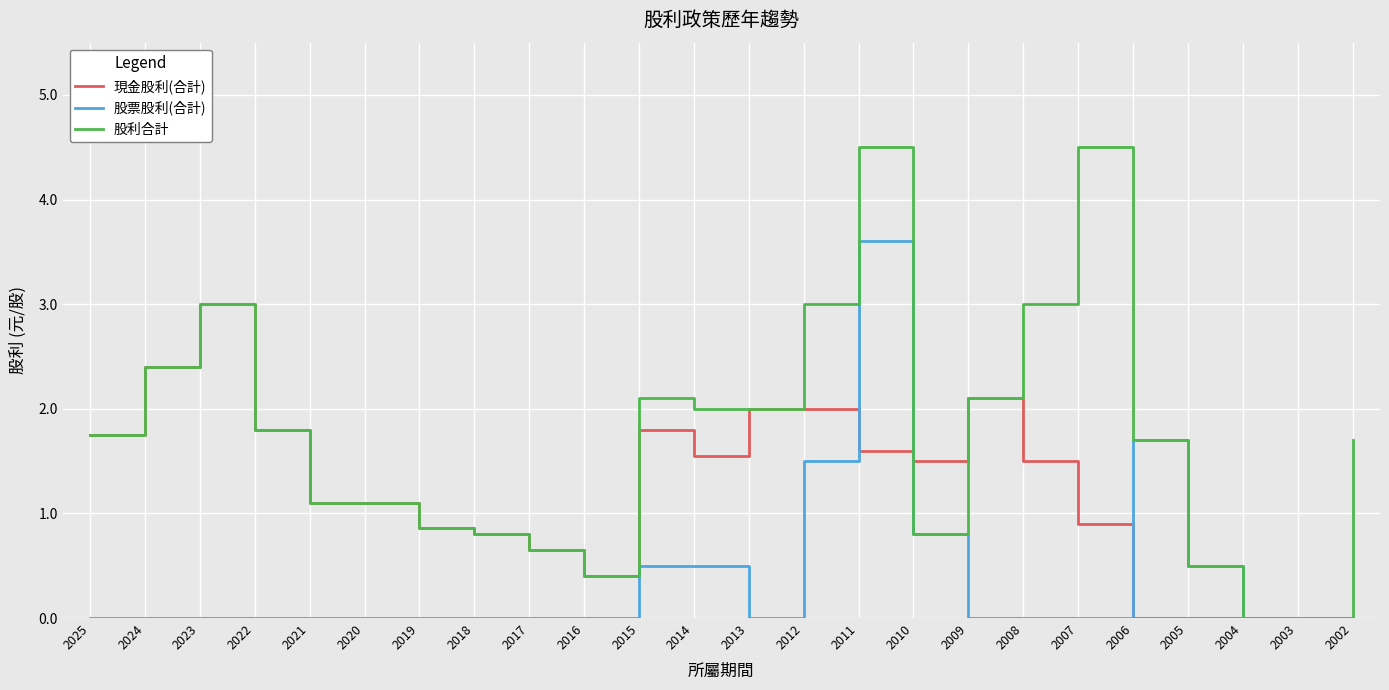

Which series has the widest spread of values?

股利合計